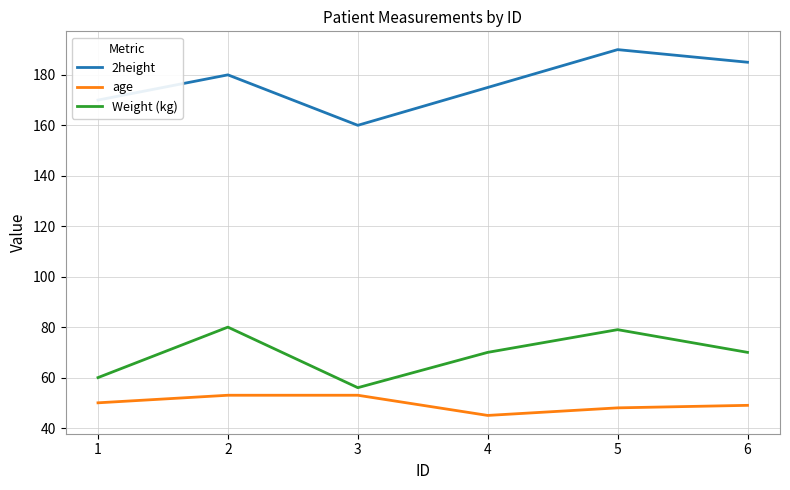

Reading right to left, extract all data points from this chart.

2height: 185	190	175	160	180	170
age: 49	48	45	53	53	50
Weight (kg): 70	79	70	56	80	60